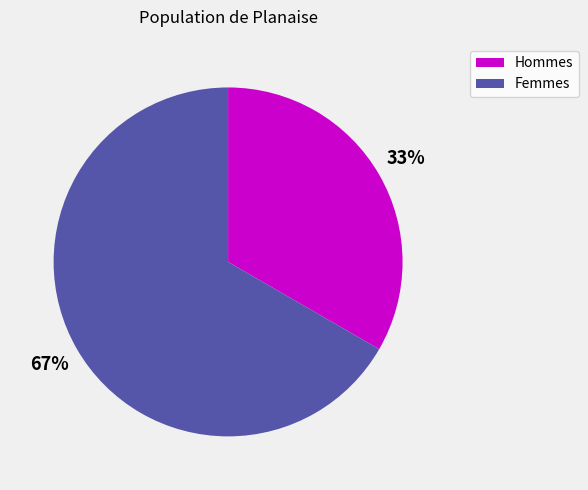

Does any single category account for the majority?

Yes